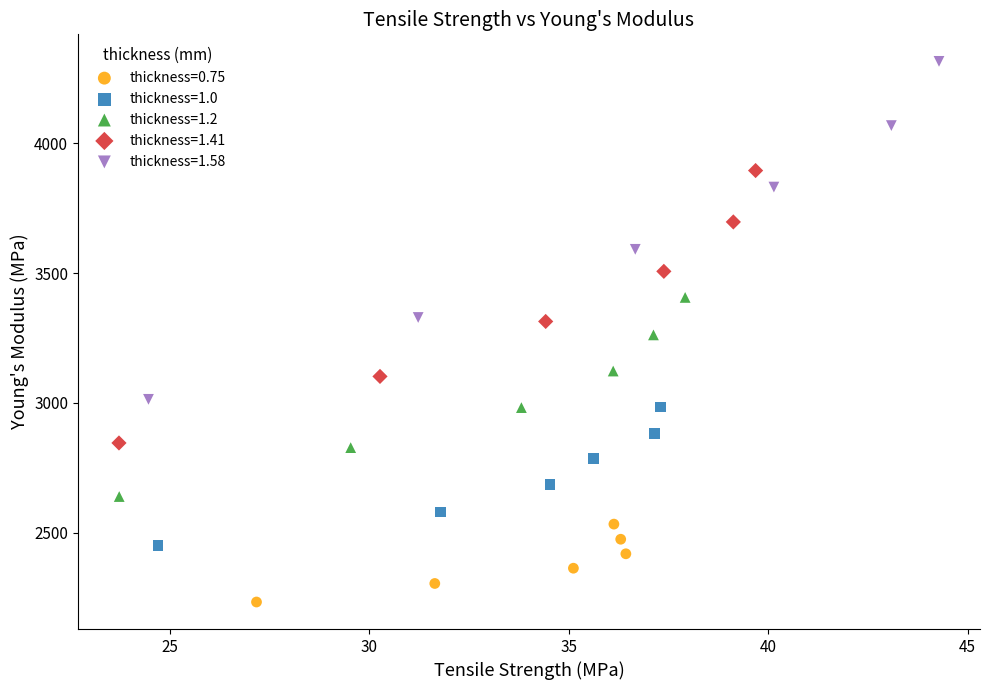

Which series reaches the minimum Y coordinate?

thickness=0.75